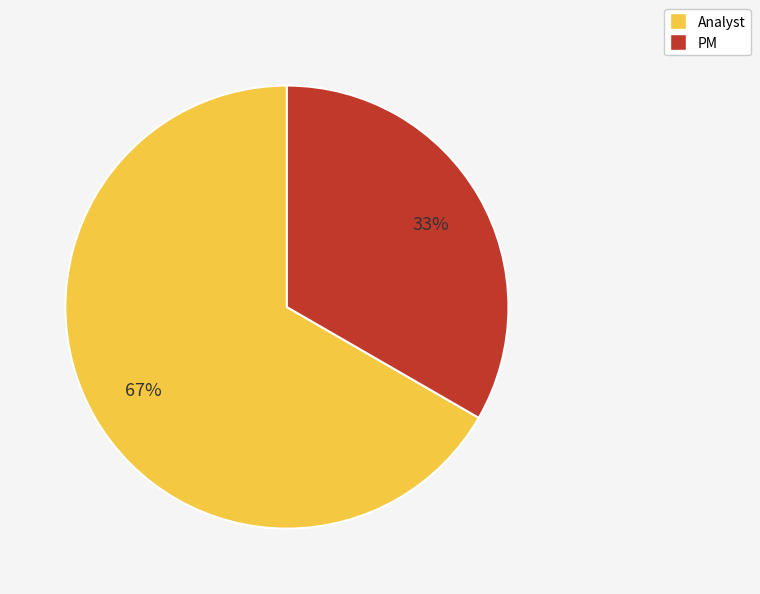

Combined, do PM and Analyst account for over 50%?

Yes